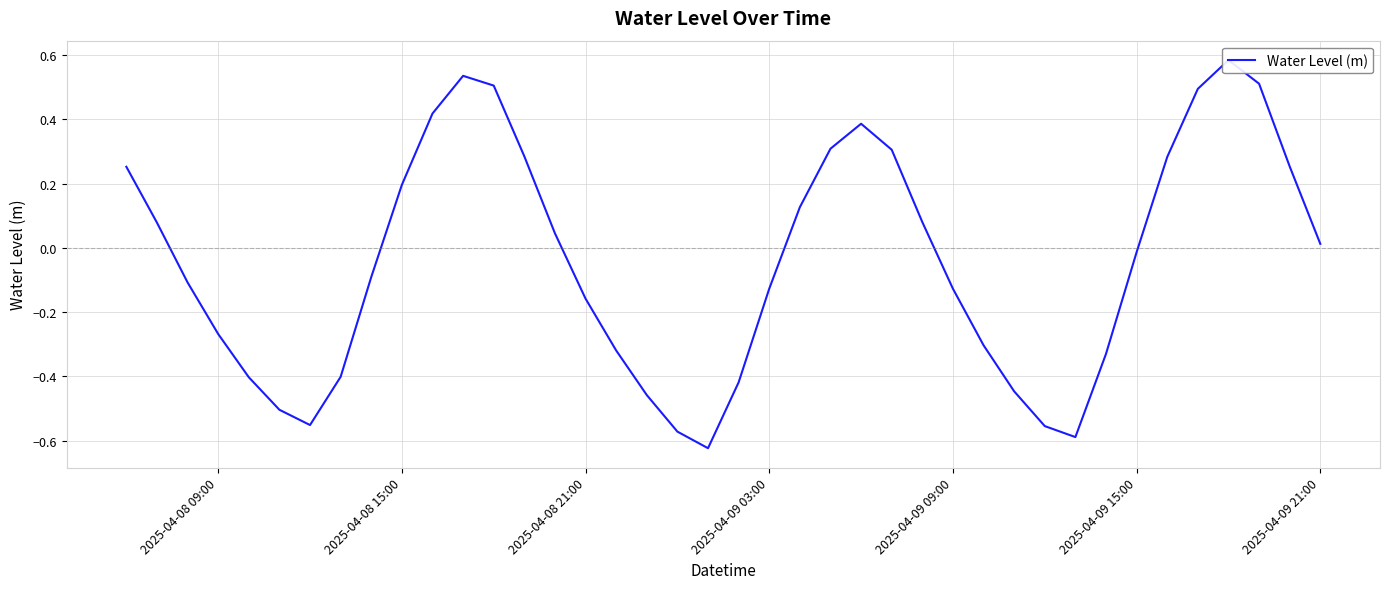

Does the chart have visible grid lines?

Yes